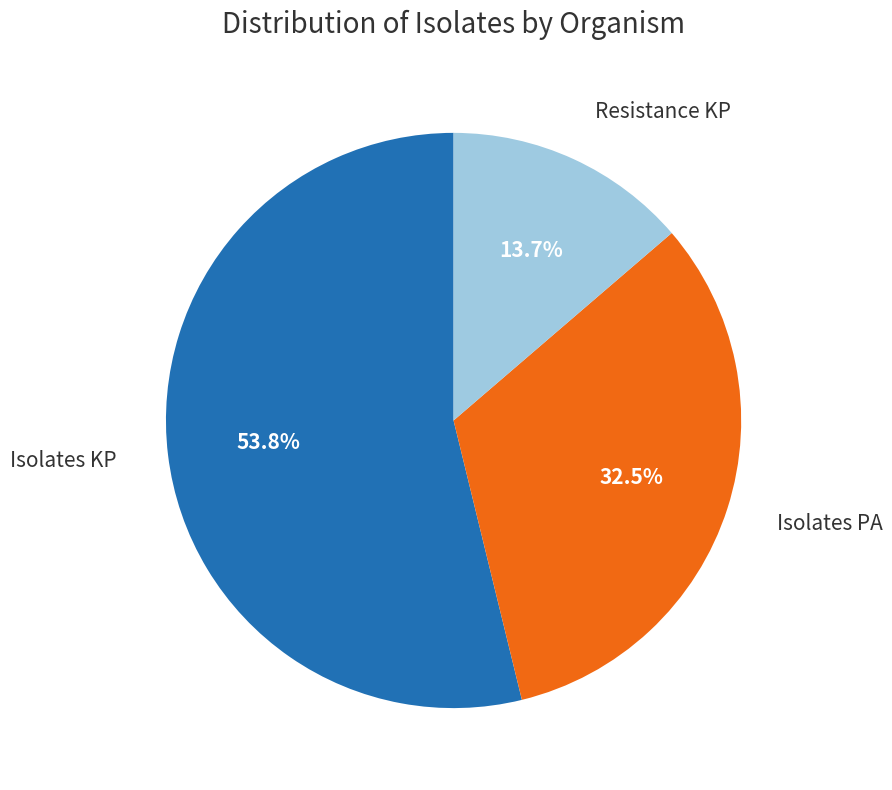

Which category has the biggest portion of the pie?

Isolates KP